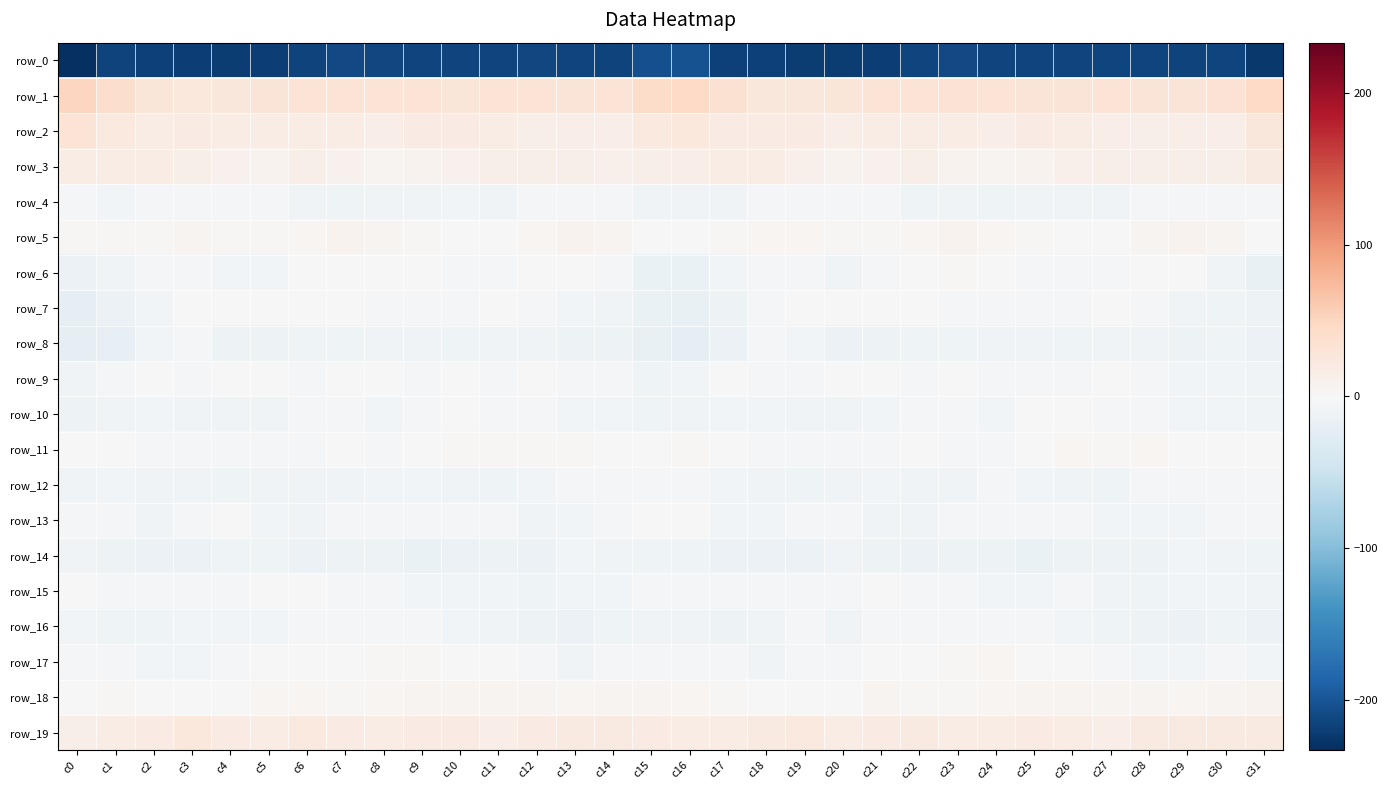

At which category does the chart reach its minimum across all series?

c0